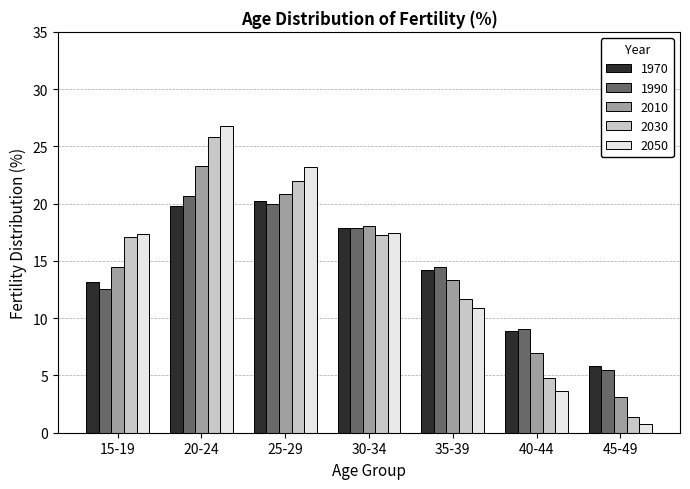

How many bars are there in each group?

5